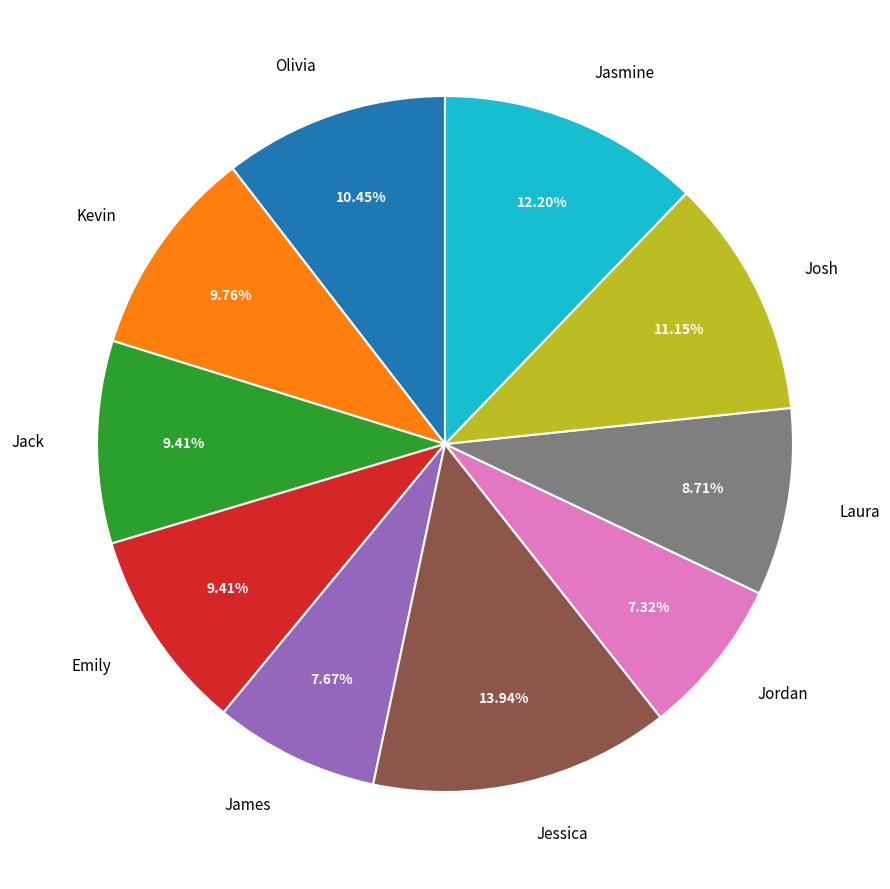

True or false: Jack accounts for 16% of the total.

False